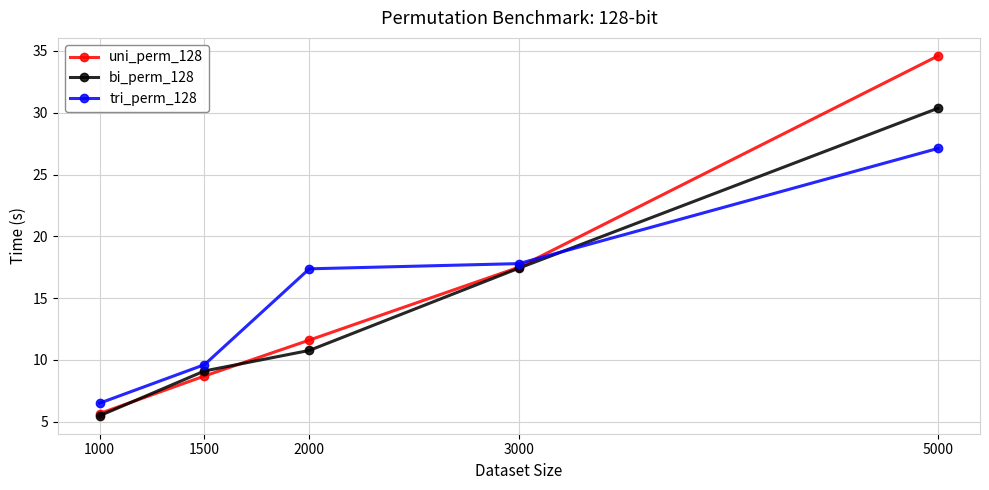

What is the average value of the bi_perm_128 series?

14.6